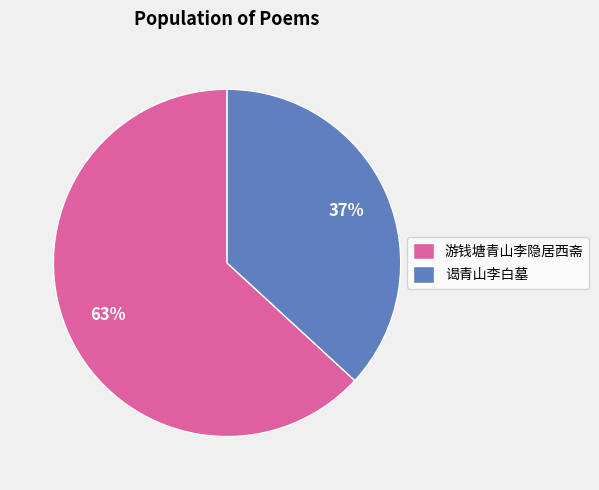

True or false: 游钱塘青山李隐居西斋 accounts for 63% of the total.

True